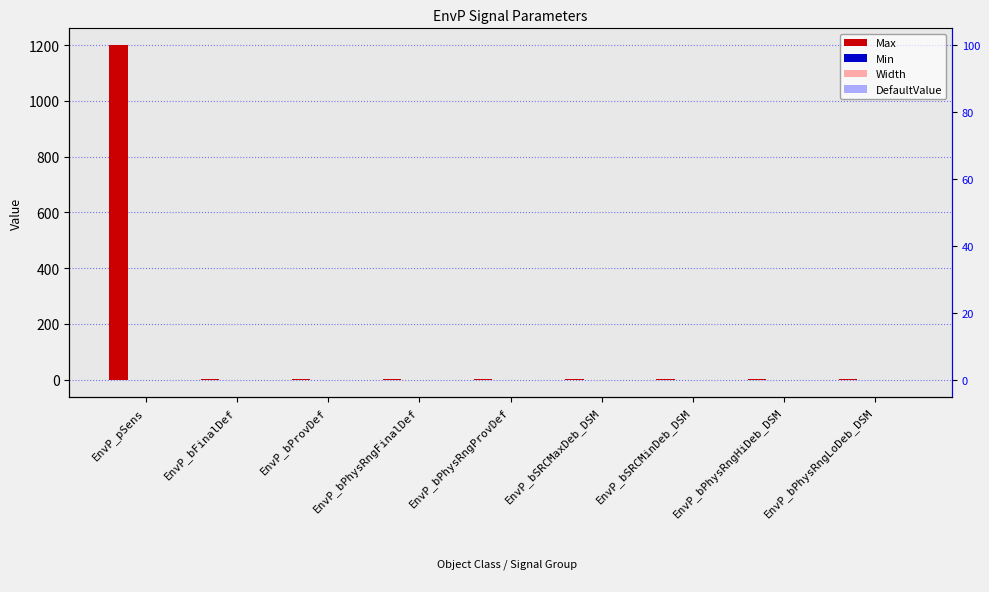

Are the bars horizontal?

No